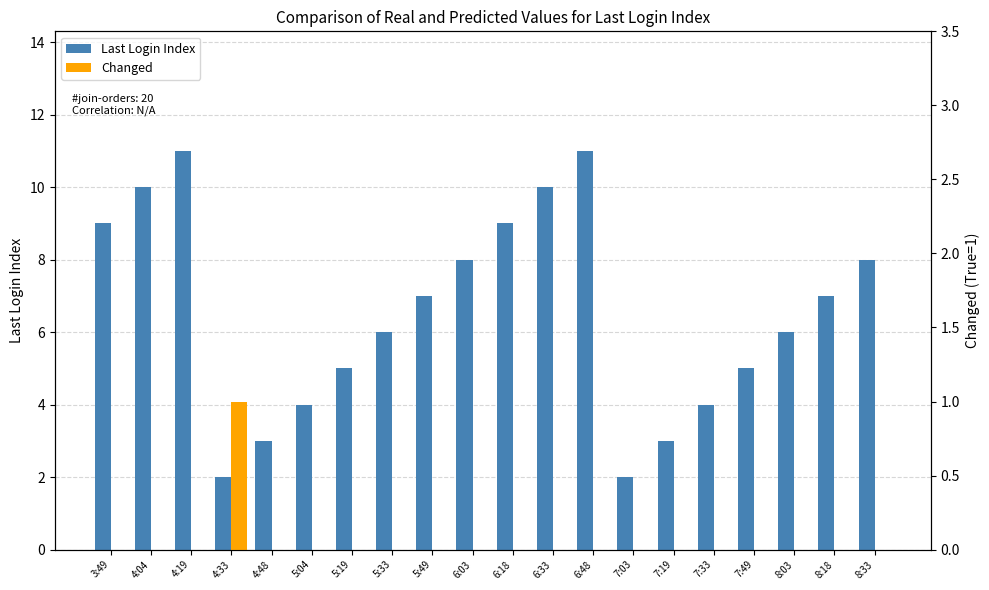

How many data points in Changed are above 0?

1